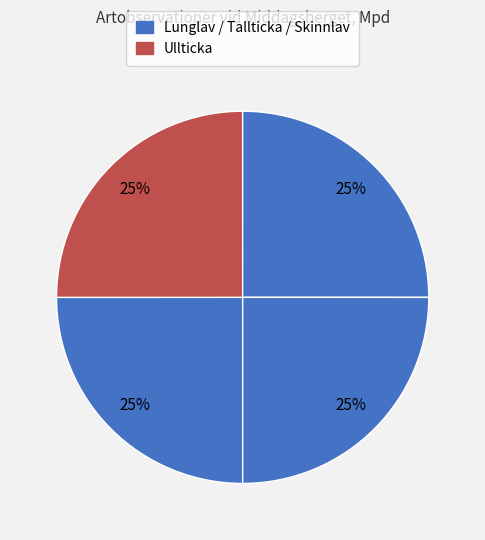

Count the number of slices in the pie.

4